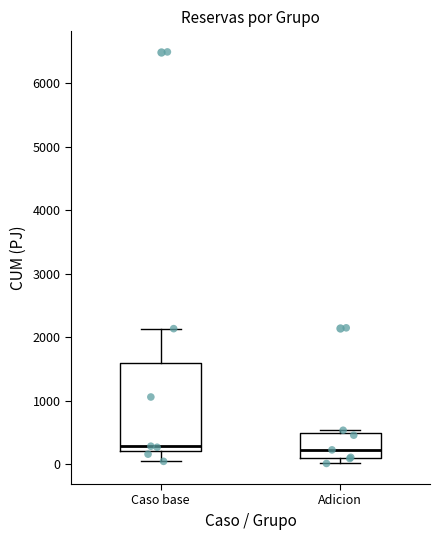

Reading left to right, read every box against the y-axis: the position of its median line, the range the box covers, and the ends of its whiskers. The values are not printed on the chart, so give them approximately, as read against the axis.

Caso base: median 300, box 200 to 1600, whiskers 0 to 2100
Adicion: median 200, box 100 to 500, whiskers 0 to 500 (just above the box's upper edge)